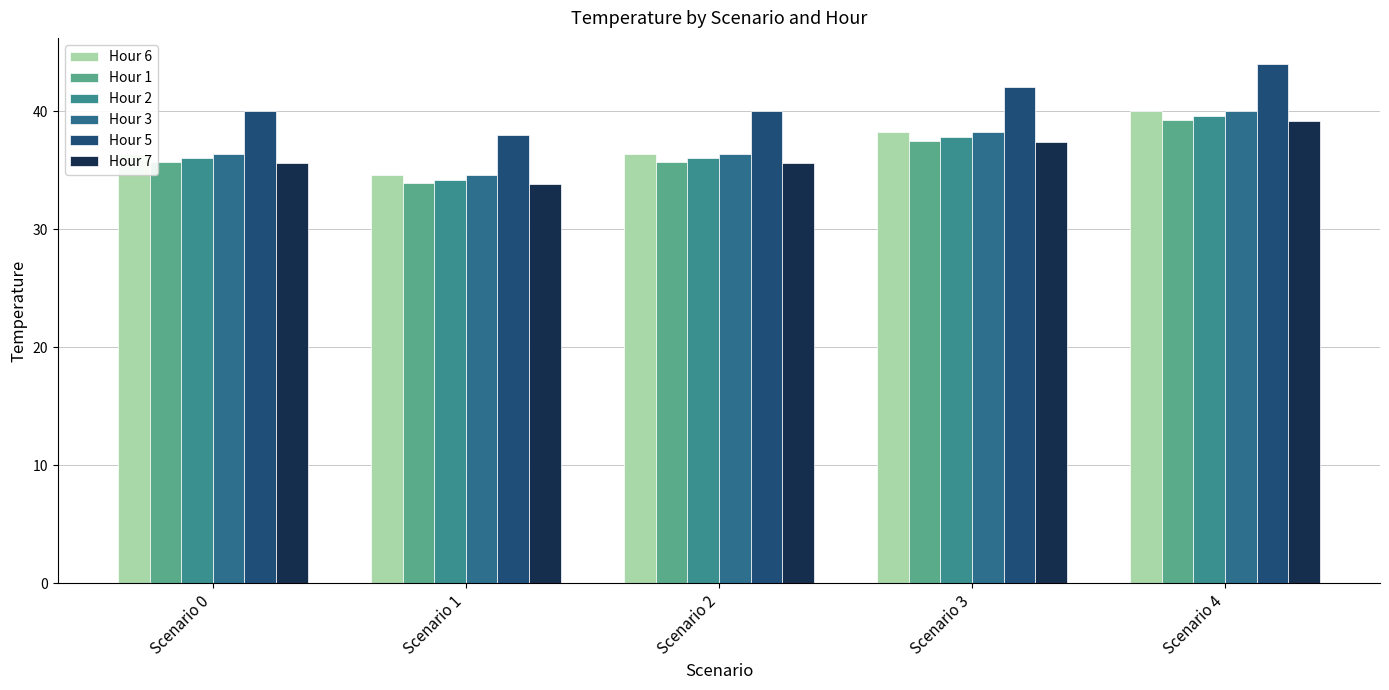

What is the difference between the second highest and minimum values in the Hour 1 series?

3.6